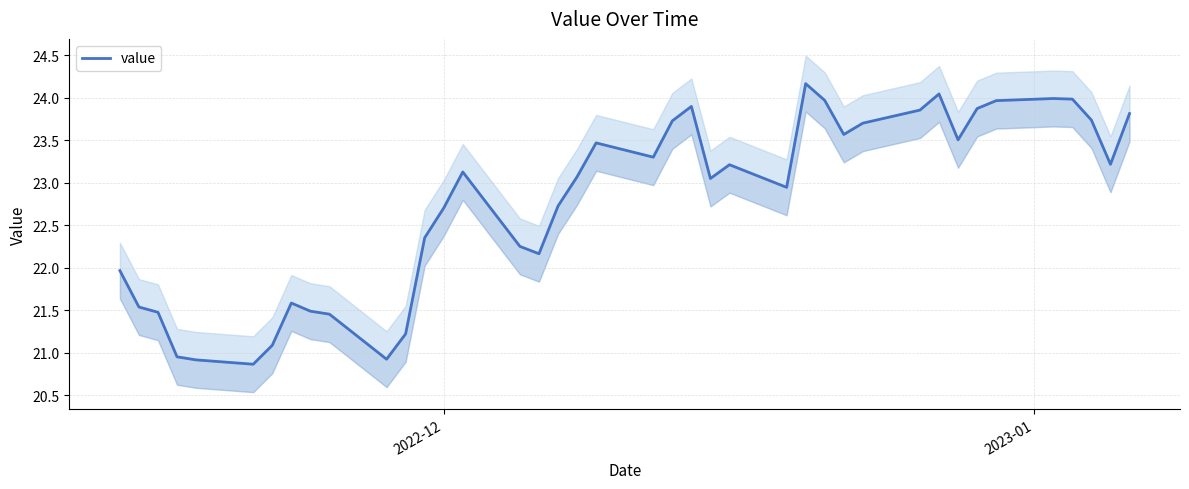

What is the difference between the second highest and second lowest values?

3.1